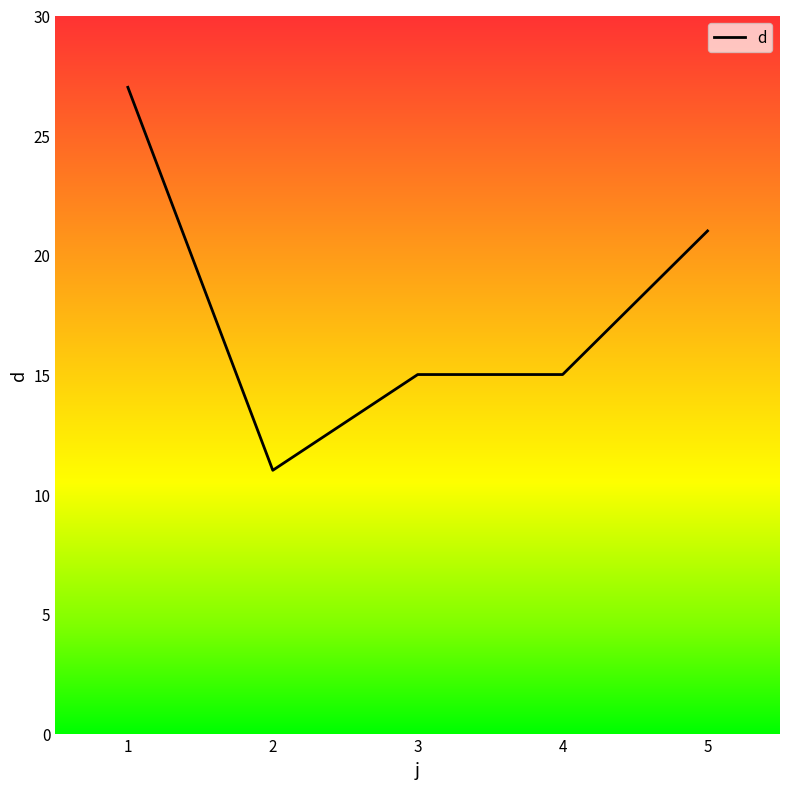

At which category does the data reach its first local valley?

2